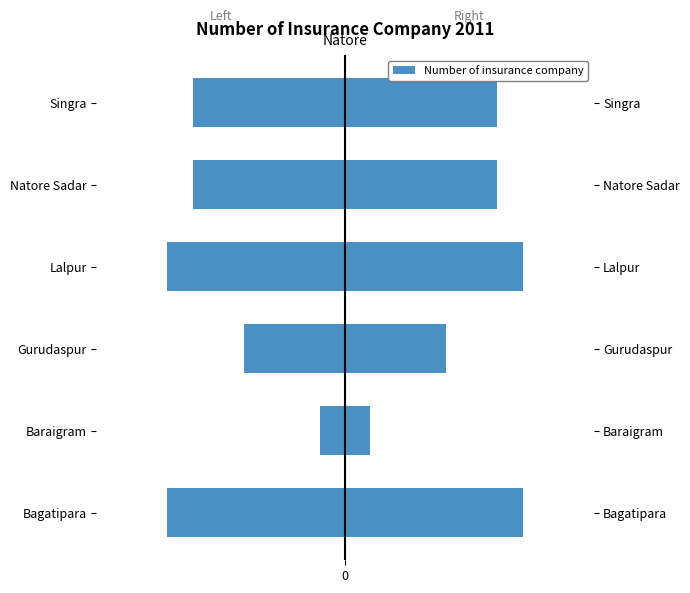

Count the number of categories in the chart.

6